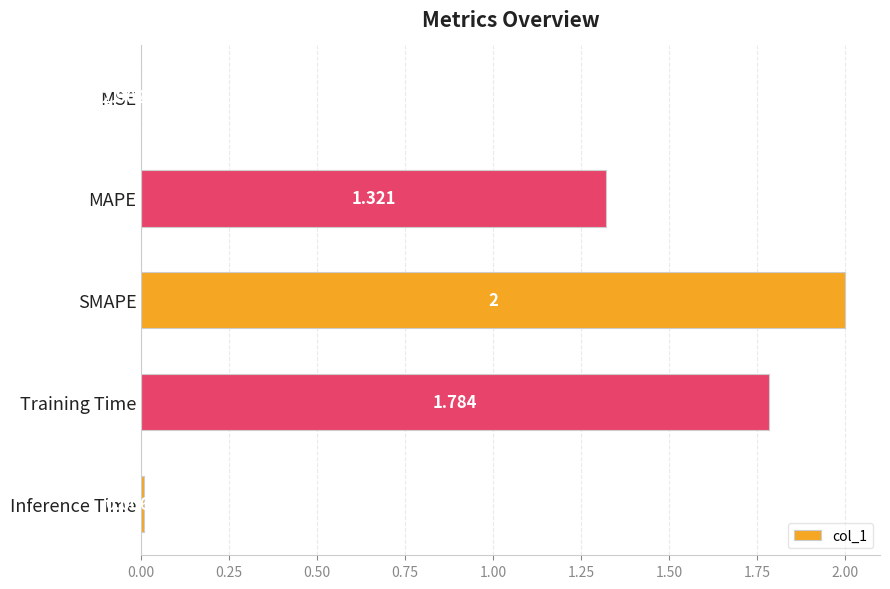

Between Inference Time and SMAPE, which is larger?

SMAPE